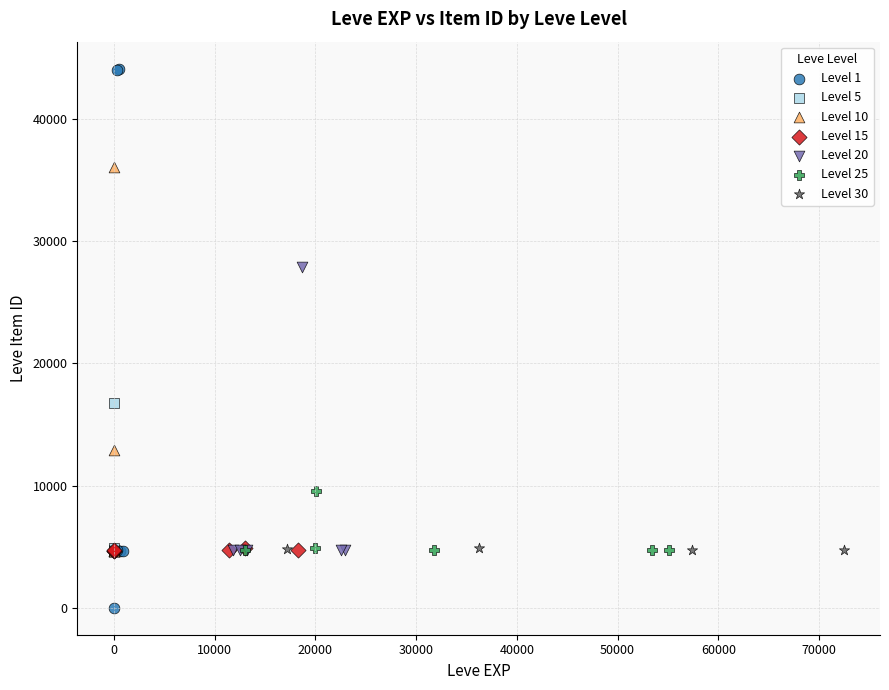

What are all the series names shown in the legend?

Level 1, Level 5, Level 10, Level 15, Level 20, Level 25, Level 30